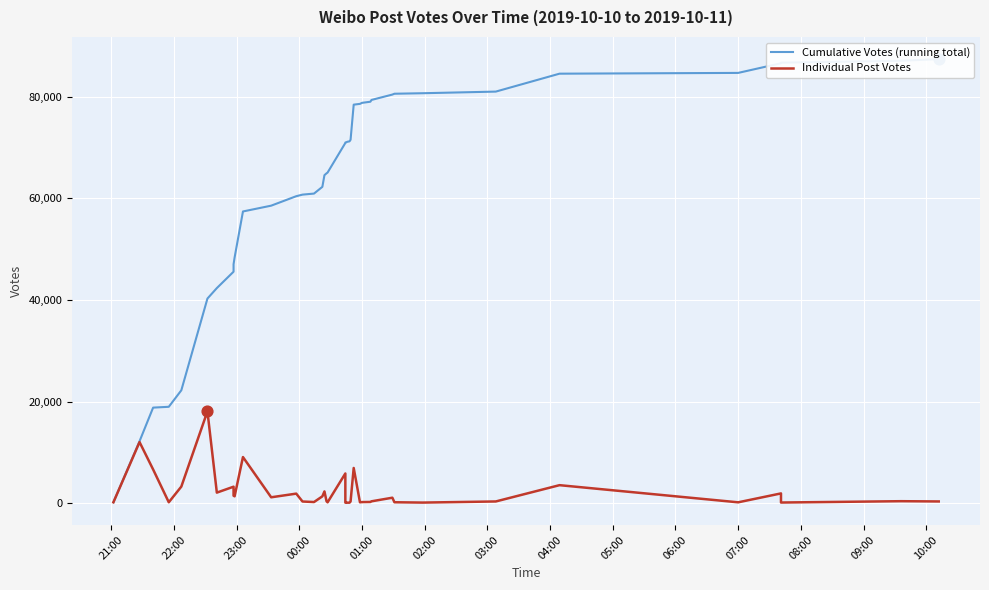

Which series reaches the minimum Y coordinate?

Individual Post Votes